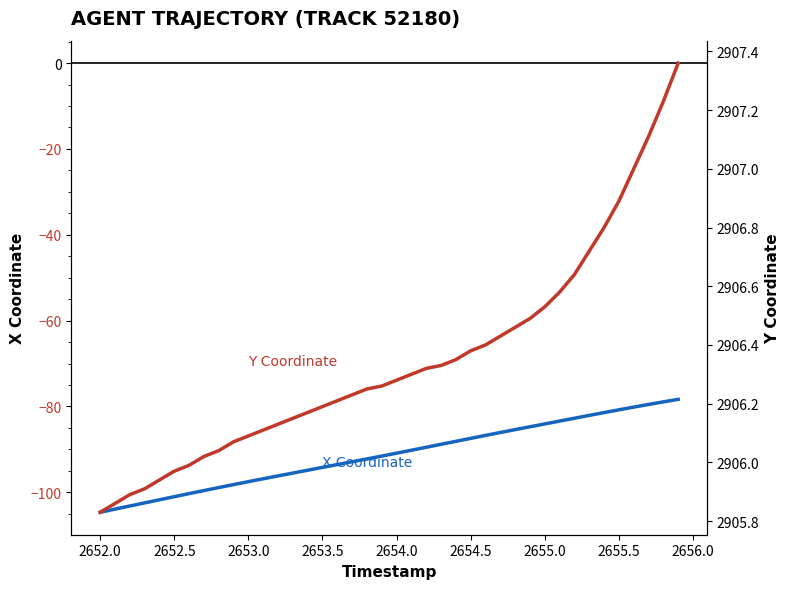

The value of Y Coordinate at 2656.0 is 4981.8. True or false?

False